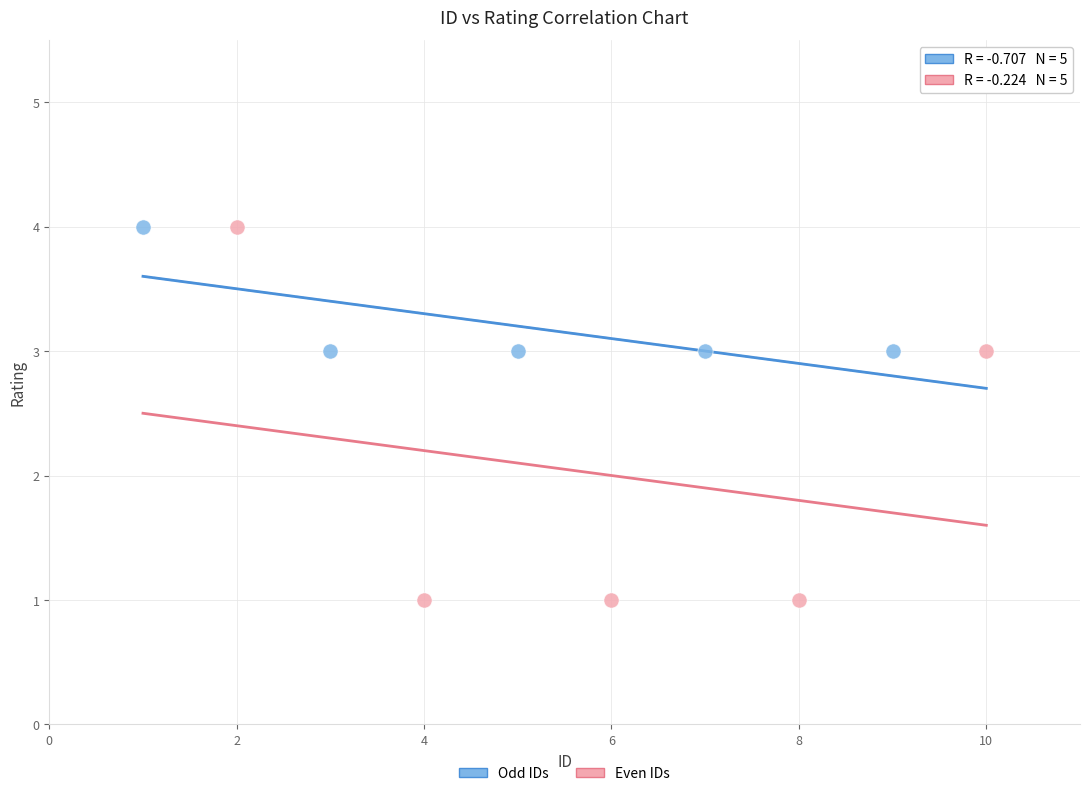

Which series reaches the minimum Y coordinate?

Even IDs